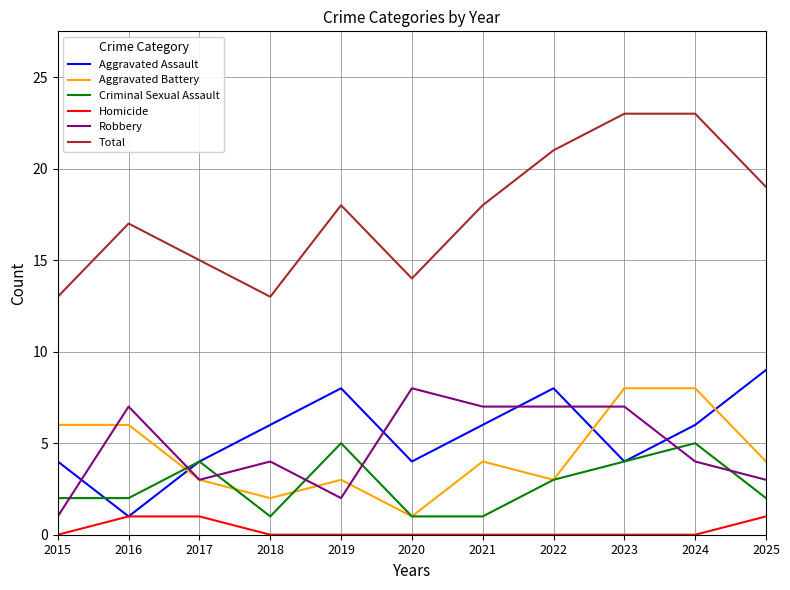

What is the average value of the Robbery series?

5